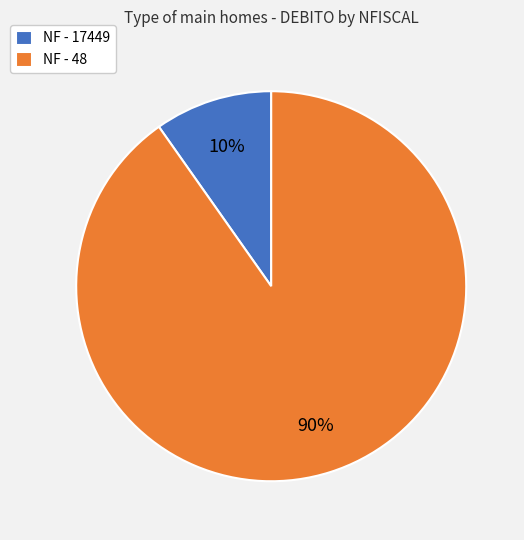

Which slice is the largest?

NF - 48